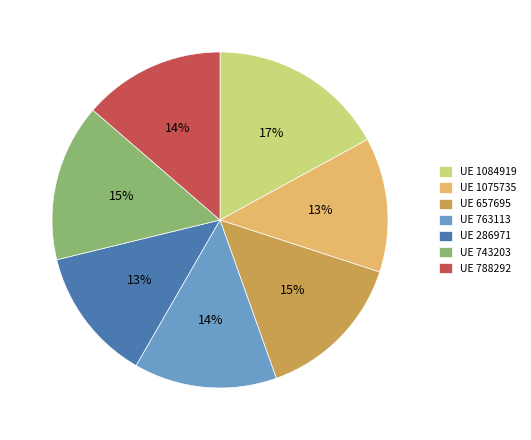

Which slice is the largest?

UE 1084919